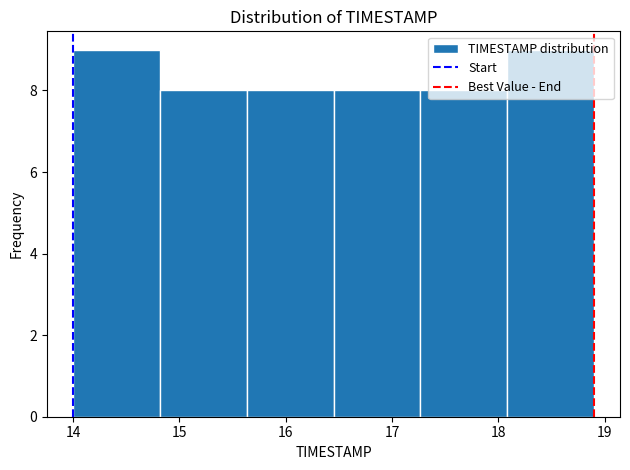

Reading left to right, list every bar in this chart as the range it spans on the x-axis followed by its height. Neither the bar edges nor the heights are printed on the chart, so give them approximately, as read against the axes.

14.0 to 14.8: 9
14.8 to 15.6: 8
15.6 to 16.5: 8
16.5 to 17.3: 8
17.3 to 18.1: 8
18.1 to 18.9: 9